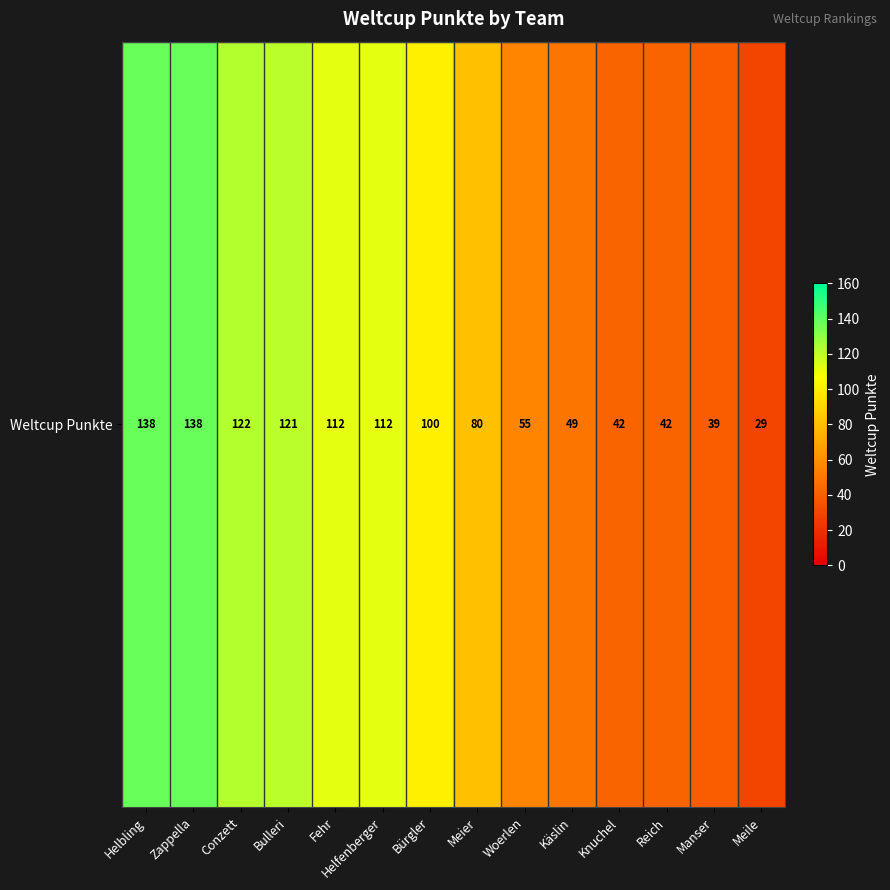

List the labels in order of value, smallest first.

Meile, Manser, Knuchel, Reich, Käslin, Woerlen, Meier, Bürgler, Fehr, Helfenberger, Bulleri, Conzett, Helbling, Zappella